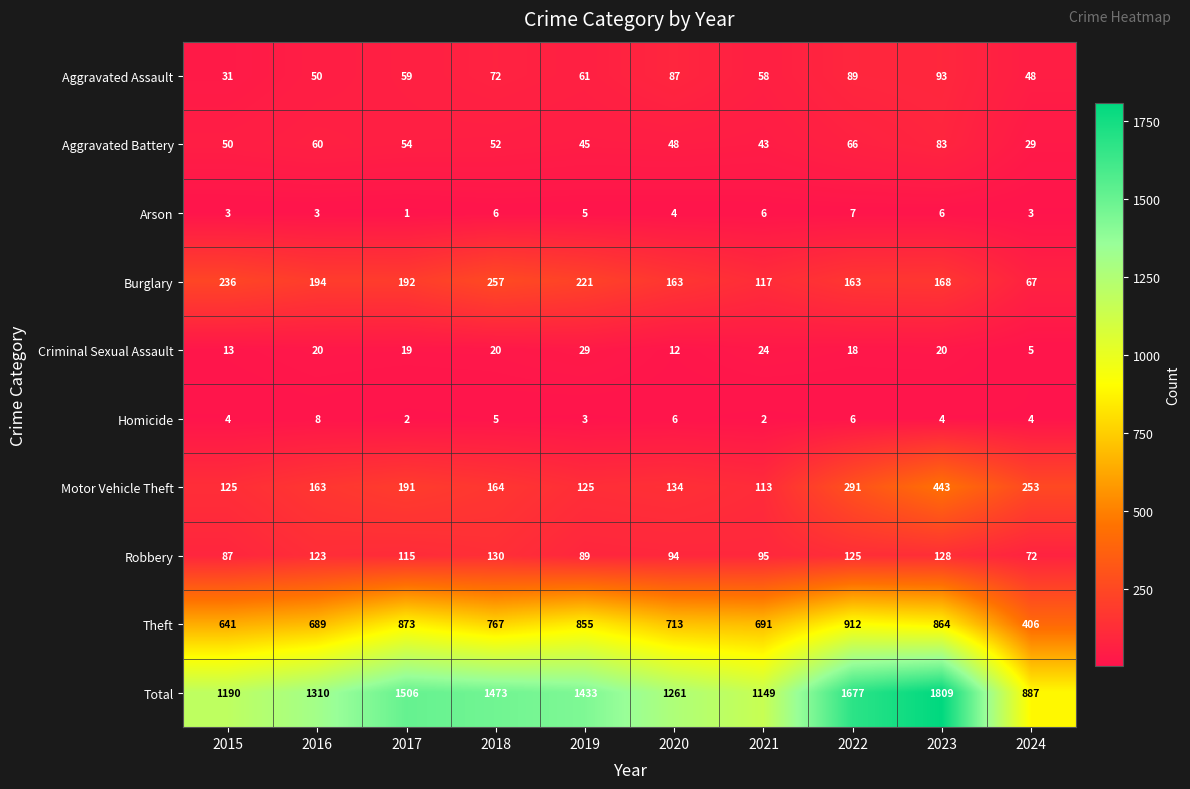

At how many categories does at least one series exceed 1014?

9